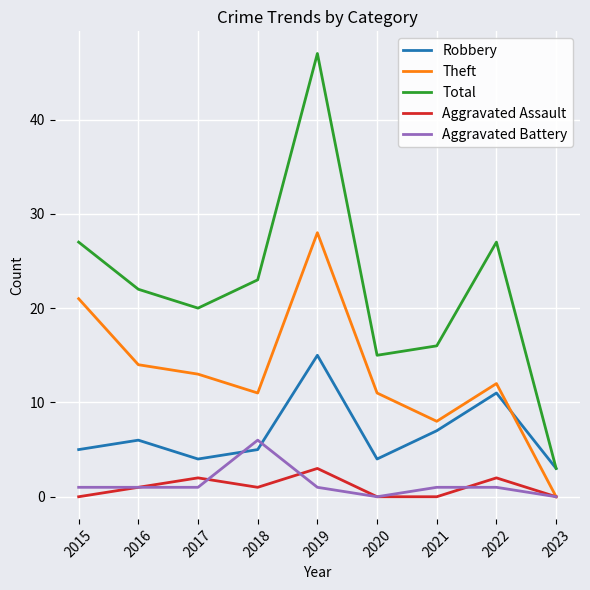

Which series changed the most between 2016 and 2020?

Total